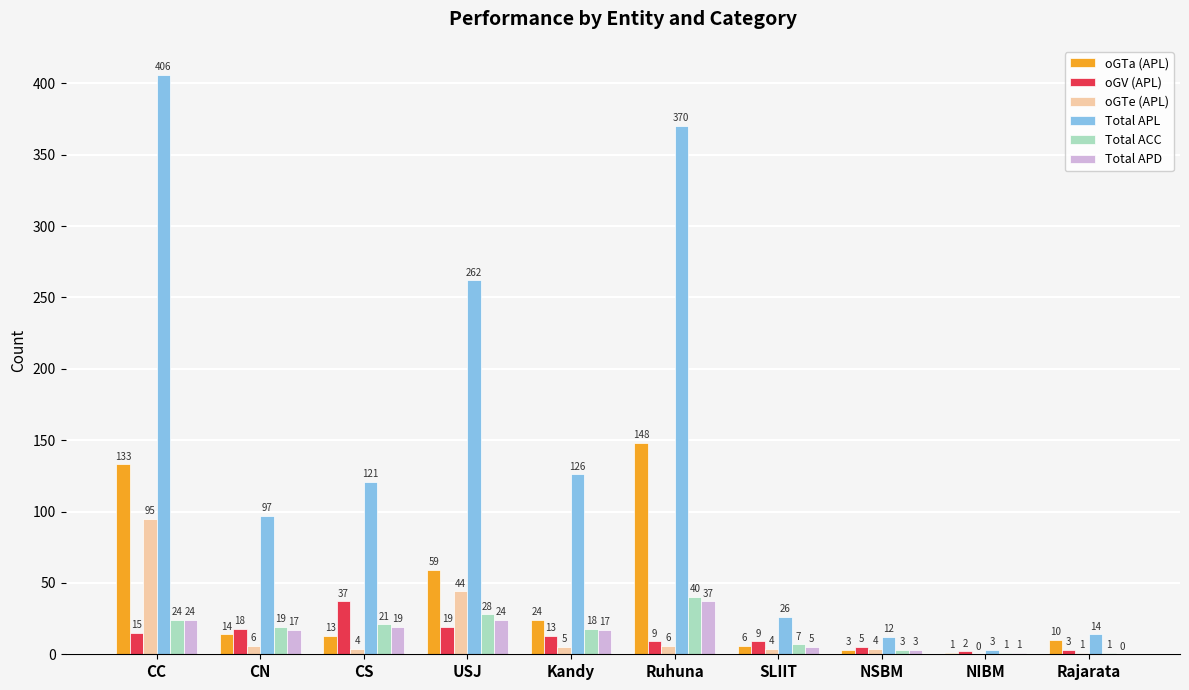

Are the bars horizontal?

No